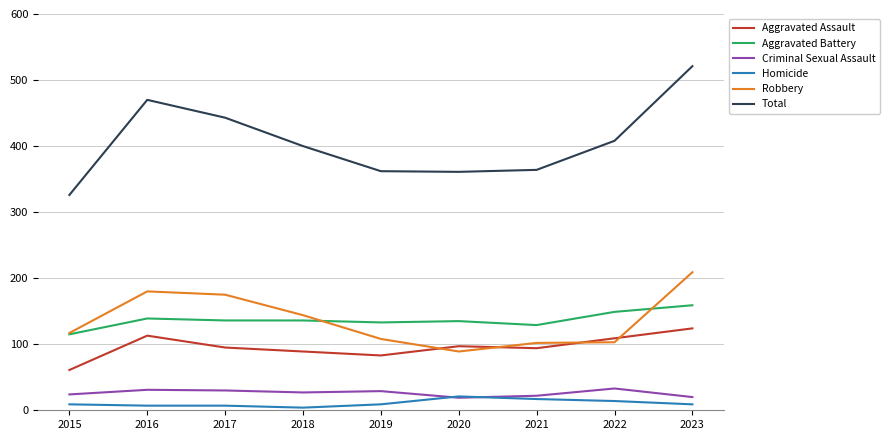

True or false: Total and Aggravated Battery intersect in this chart.

False